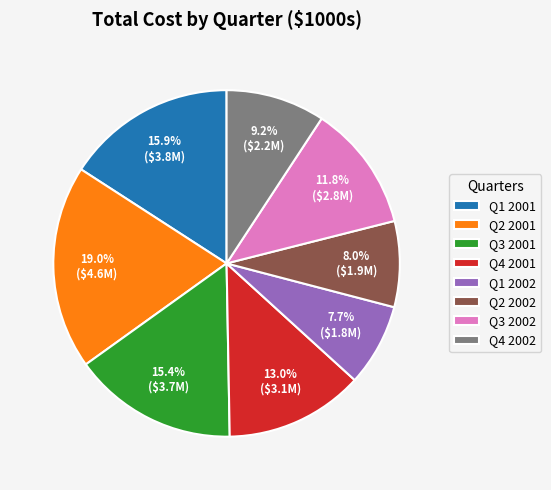

To the nearest percent, what is the combined percentage of Q3 2002 and Q4 2002?

21%